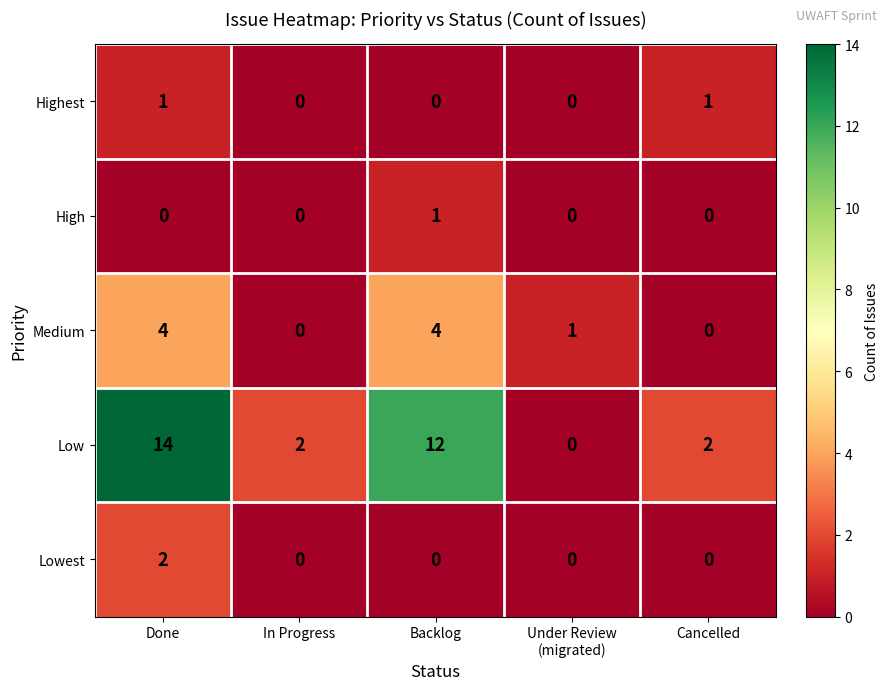

Between Done and Under Review
(migrated), which series saw the biggest shift?

Low